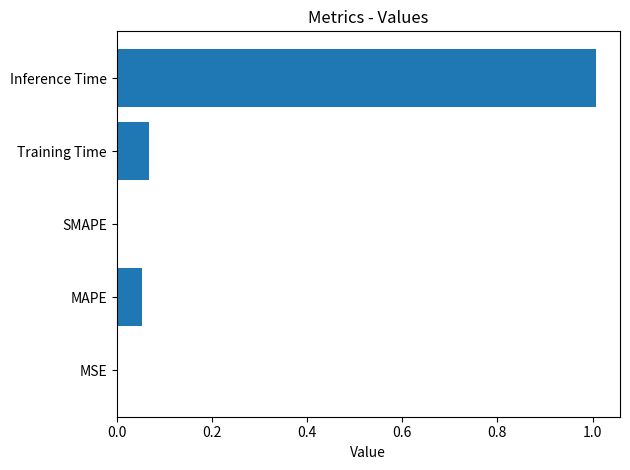

The value at Training Time is 0.0. True or false?

False